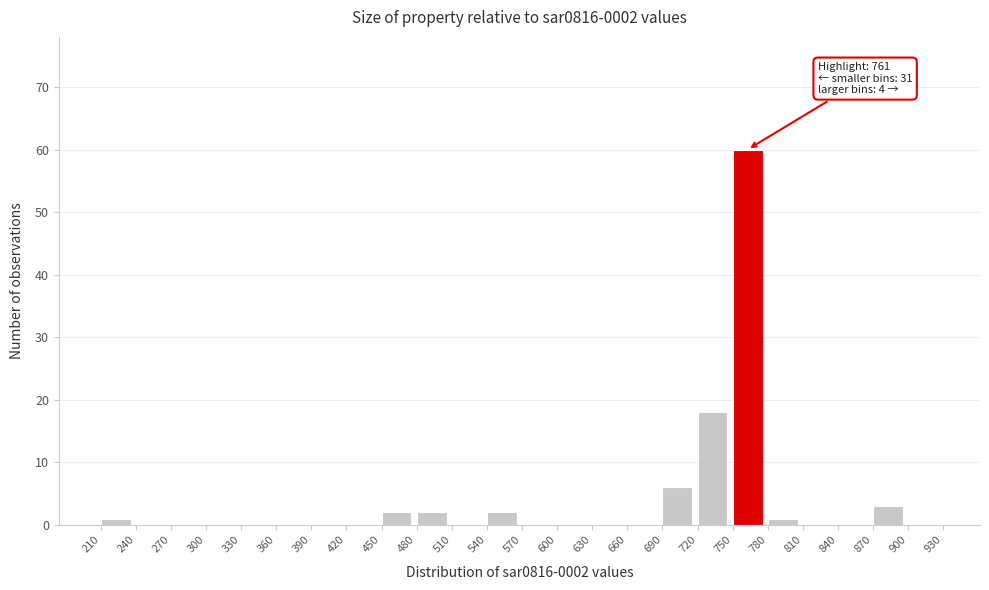

Over which range of the x-axis is the bar tallest?

750 to 780